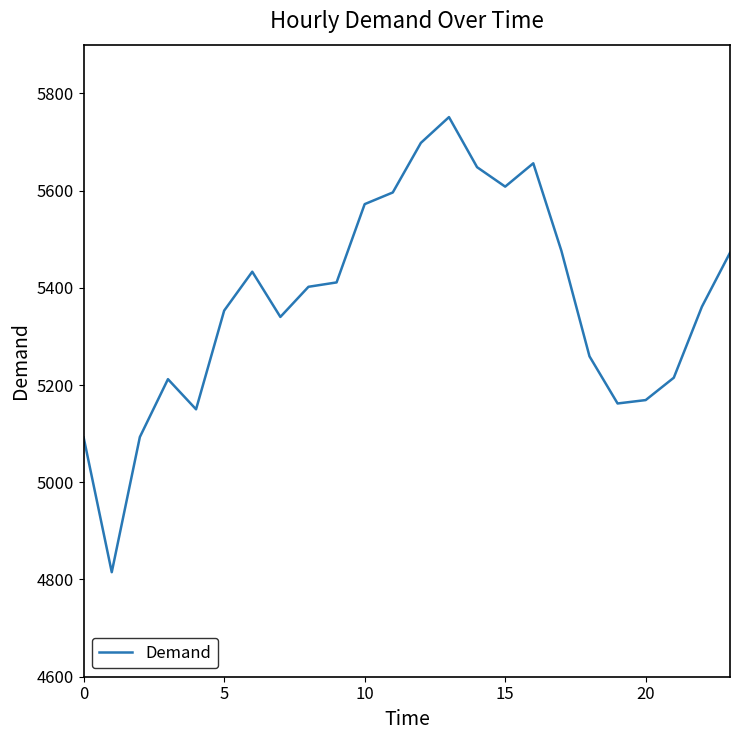

What is the difference between the maximum and minimum values?

936